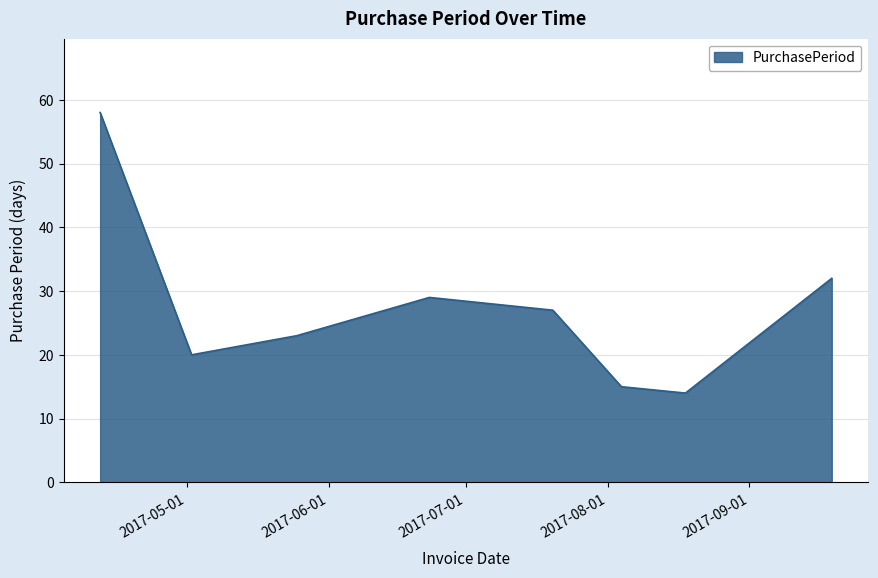

Count the number of categories in the chart.

8